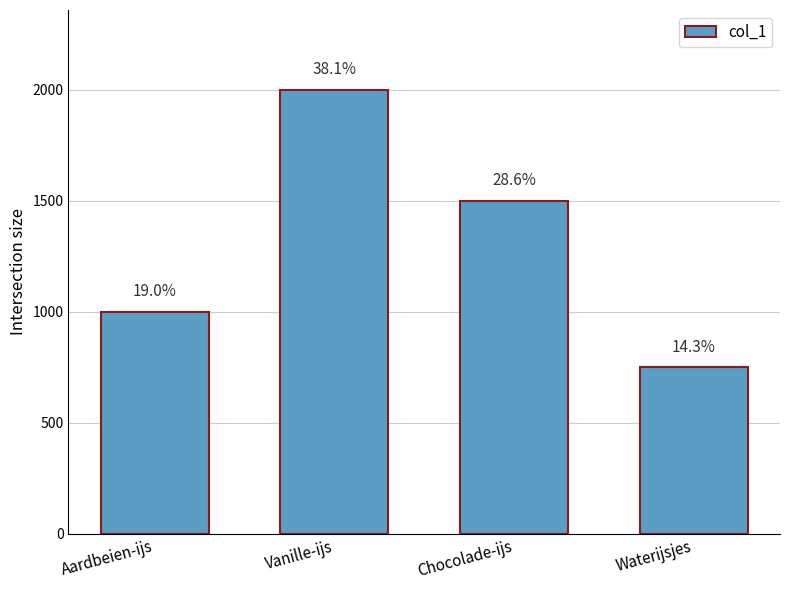

Where is the data nearest to the value 1375?

Chocolade-ijs